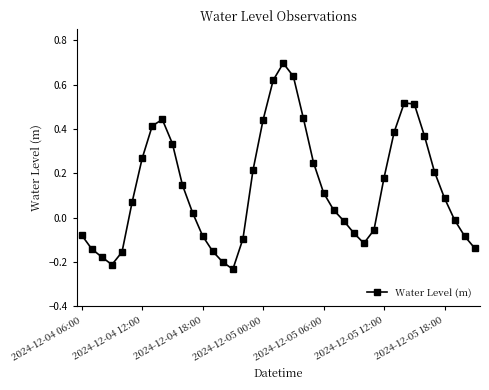

What is the difference between the maximum and minimum values?

0.9